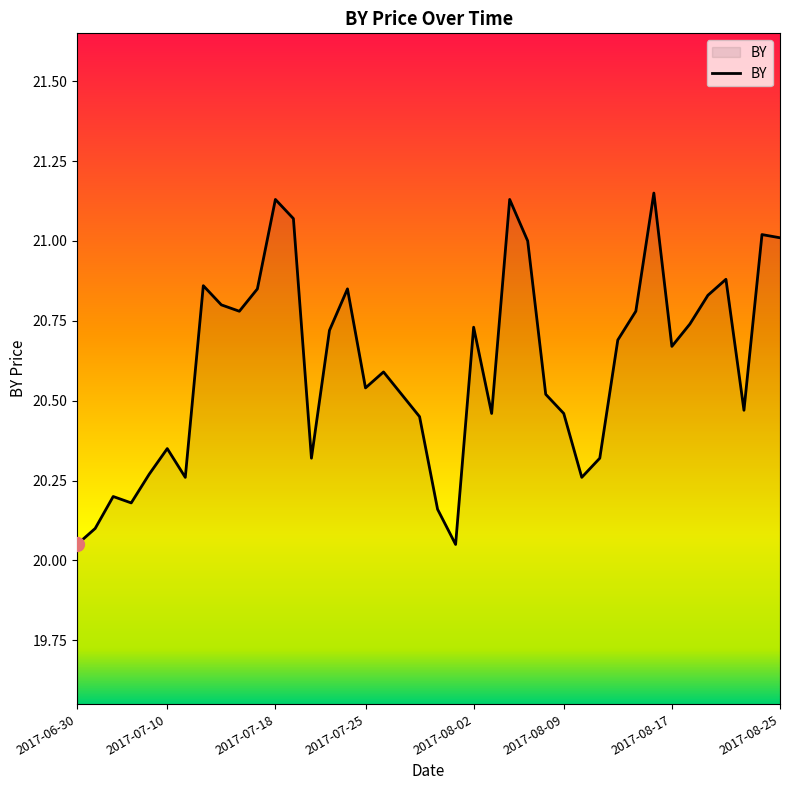

Where is the first local maximum?

2017-07-05